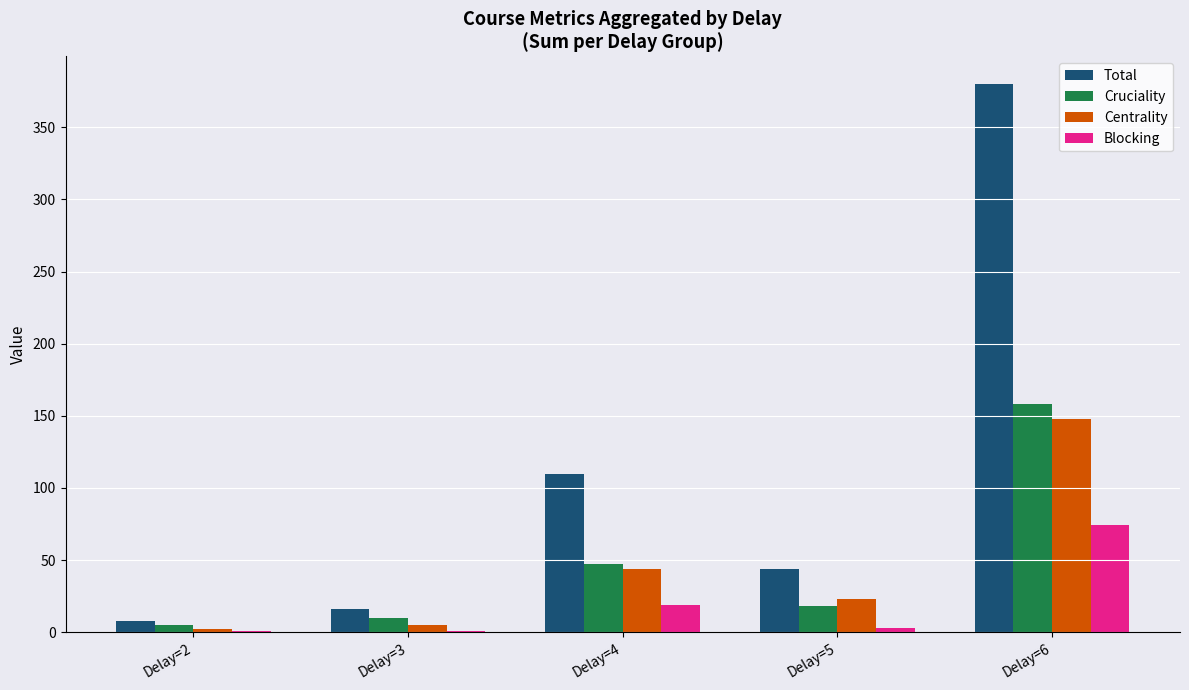

Which series has the largest total across all categories?

Total